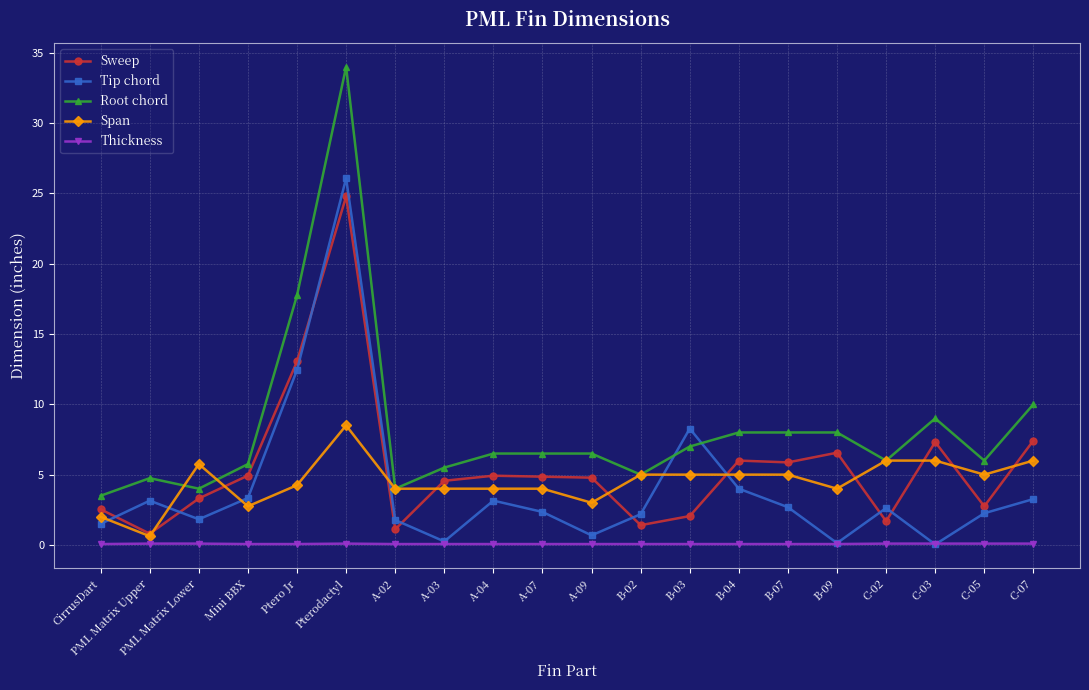

True or false: Span and Thickness cross at least once.

False